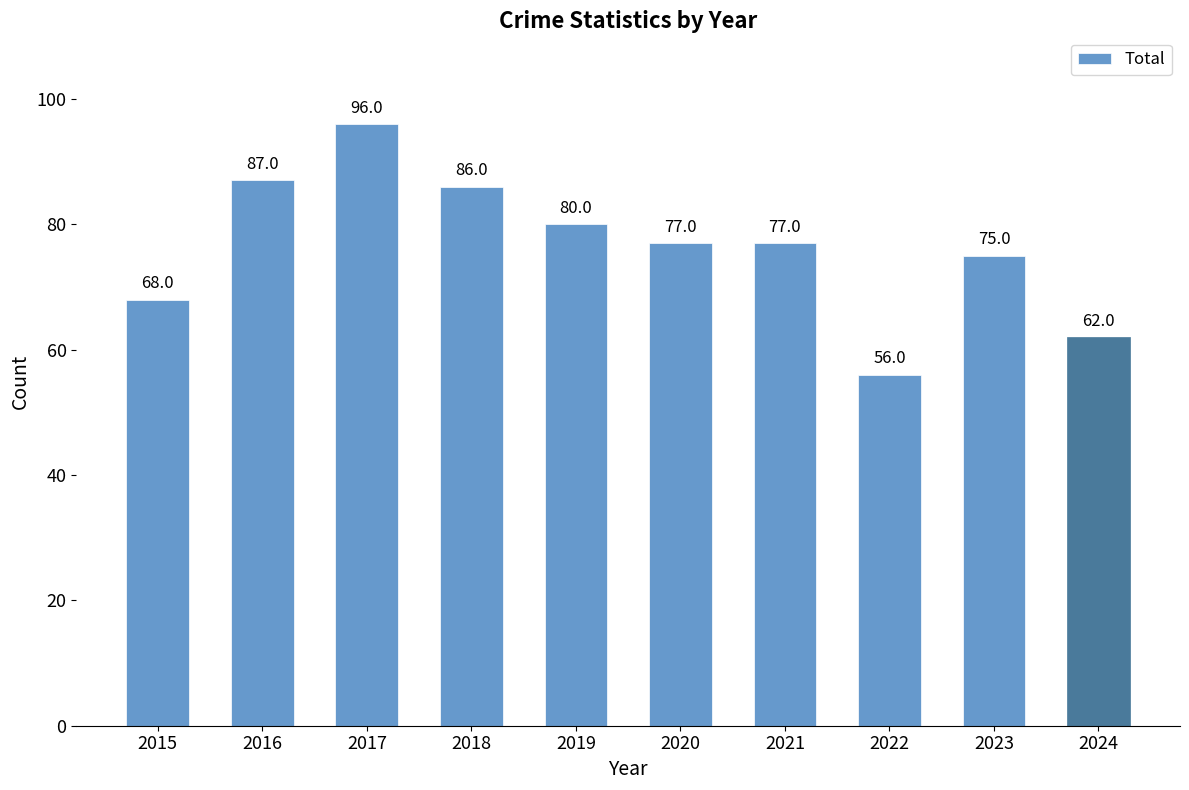

What is the value of the 9th bar from the left?

75